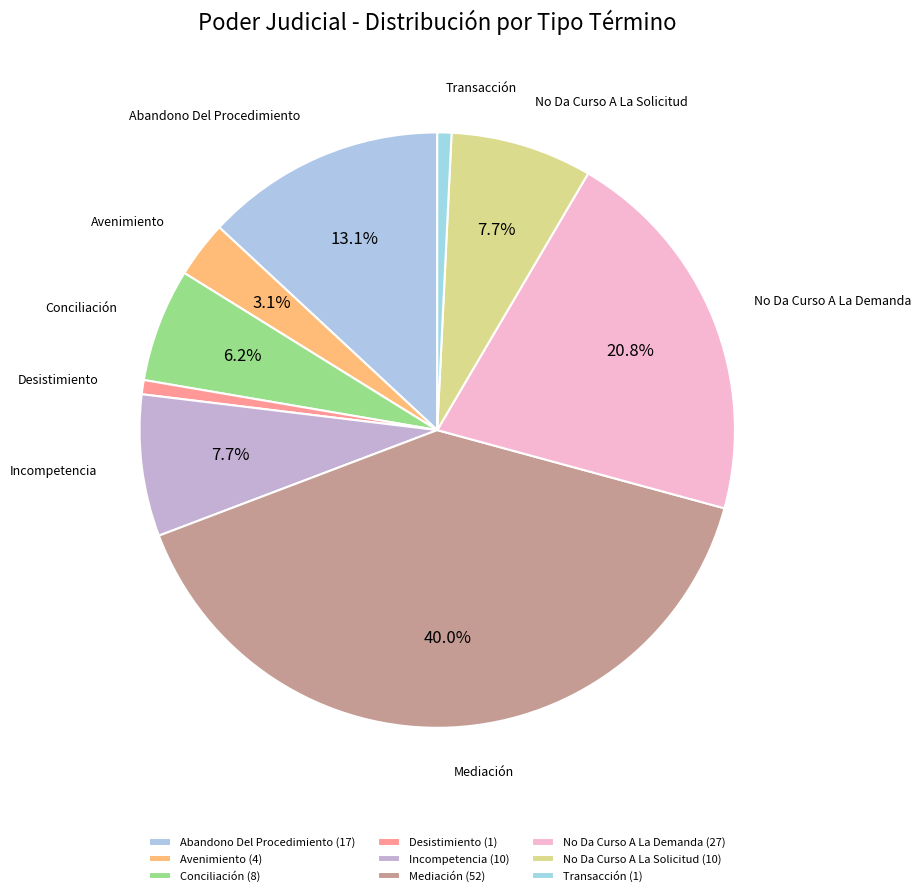

Rank the categories by value from lowest to highest.

Desistimiento, Transacción, Avenimiento, Conciliación, Incompetencia, No Da Curso A La Solicitud, Abandono Del Procedimiento, No Da Curso A La Demanda, Mediación